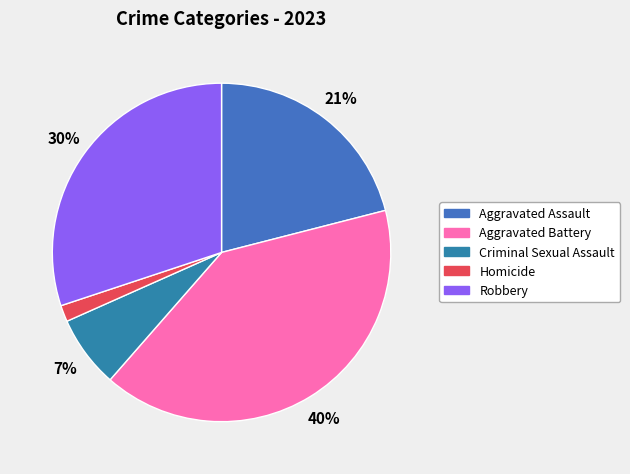

Is there any slice that represents more than half of the pie?

No